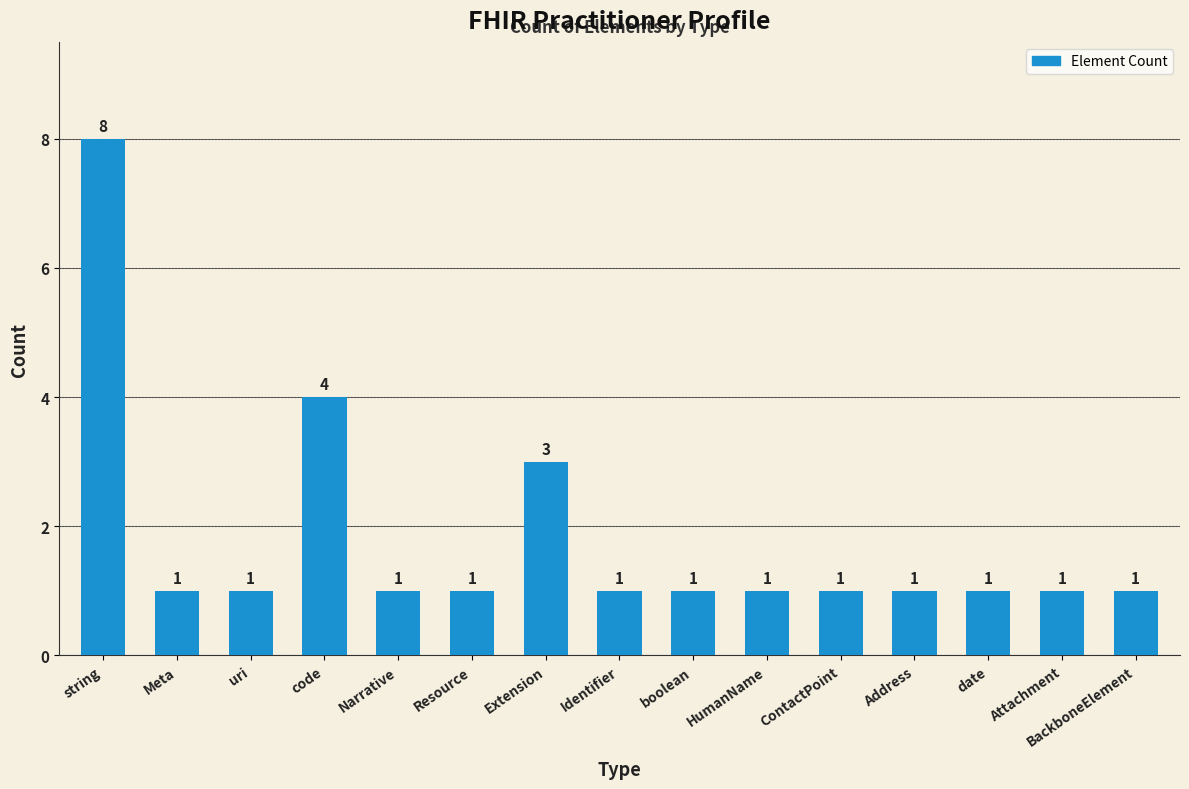

What is the label of the 11th bar from the right?

Narrative